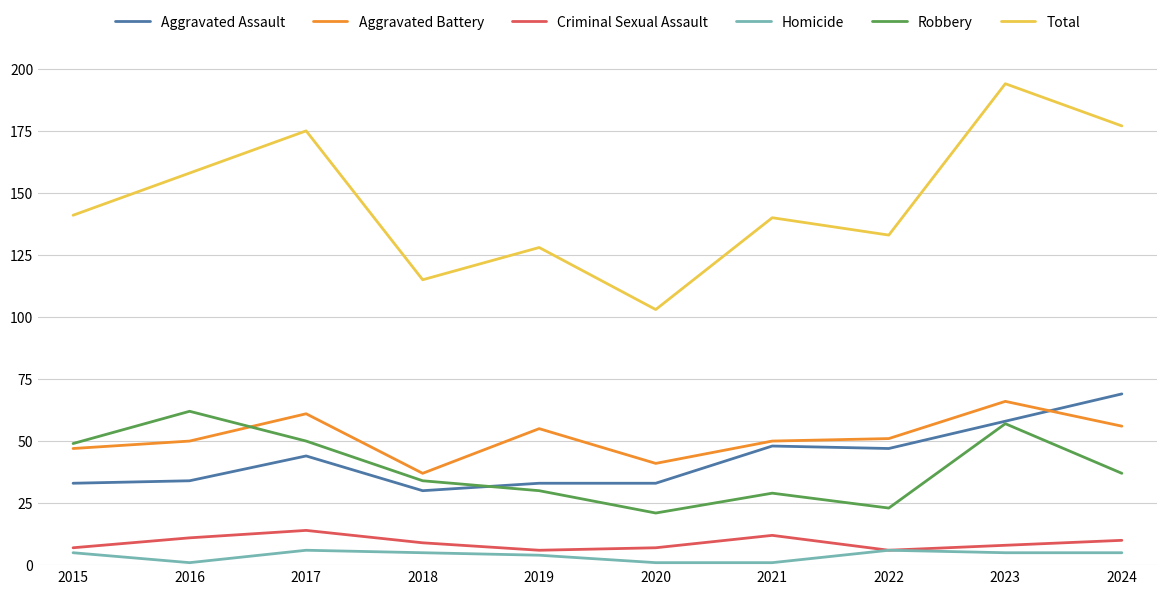

Reading left to right, list all the values displayed in this chart.

Aggravated Assault: 2015=33	2016=34	2017=44	2018=30	2019=33	2020=33	2021=48	2022=47	2023=58	2024=69
Aggravated Battery: 2015=47	2016=50	2017=61	2018=37	2019=55	2020=41	2021=50	2022=51	2023=66	2024=56
Criminal Sexual Assault: 2015=7	2016=11	2017=14	2018=9	2019=6	2020=7	2021=12	2022=6	2023=8	2024=10
Homicide: 2015=5	2016=1	2017=6	2018=5	2019=4	2020=1	2021=1	2022=6	2023=5	2024=5
Robbery: 2015=49	2016=62	2017=50	2018=34	2019=30	2020=21	2021=29	2022=23	2023=57	2024=37
Total: 2015=141	2016=158	2017=175	2018=115	2019=128	2020=103	2021=140	2022=133	2023=194	2024=177